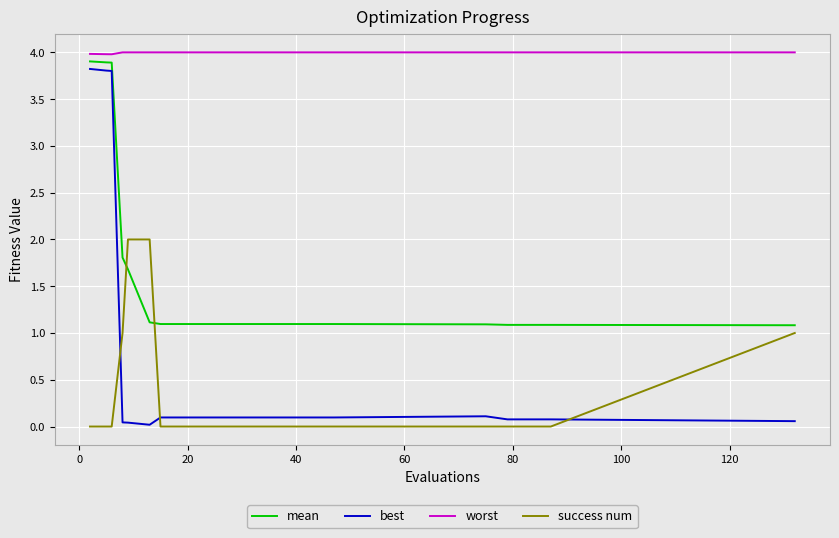

True or false: success num and worst cross at least once.

False